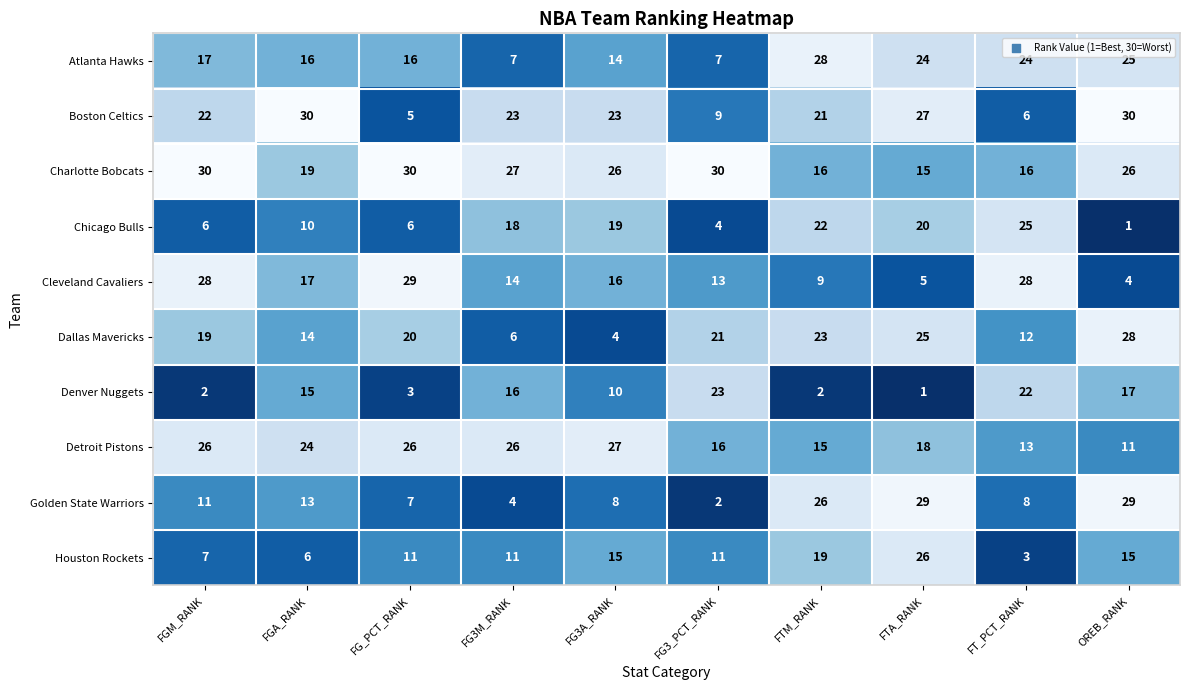

Is it true that Boston Celtics equals 30 at OREB_RANK?

True